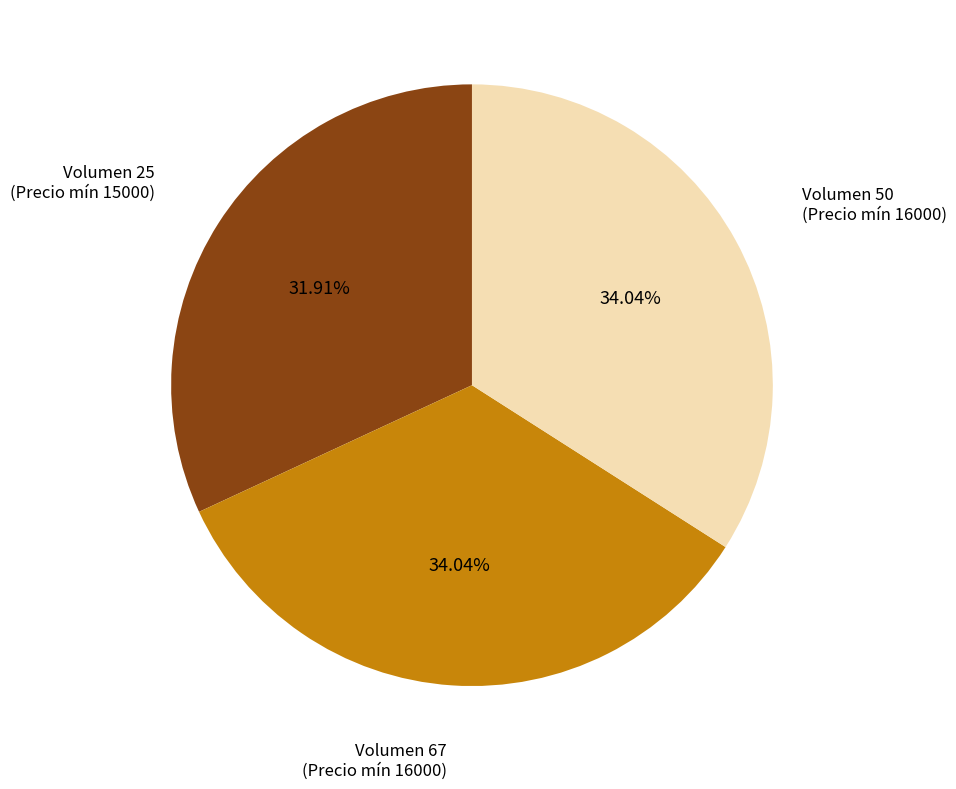

Is there any slice that represents more than half of the pie?

No